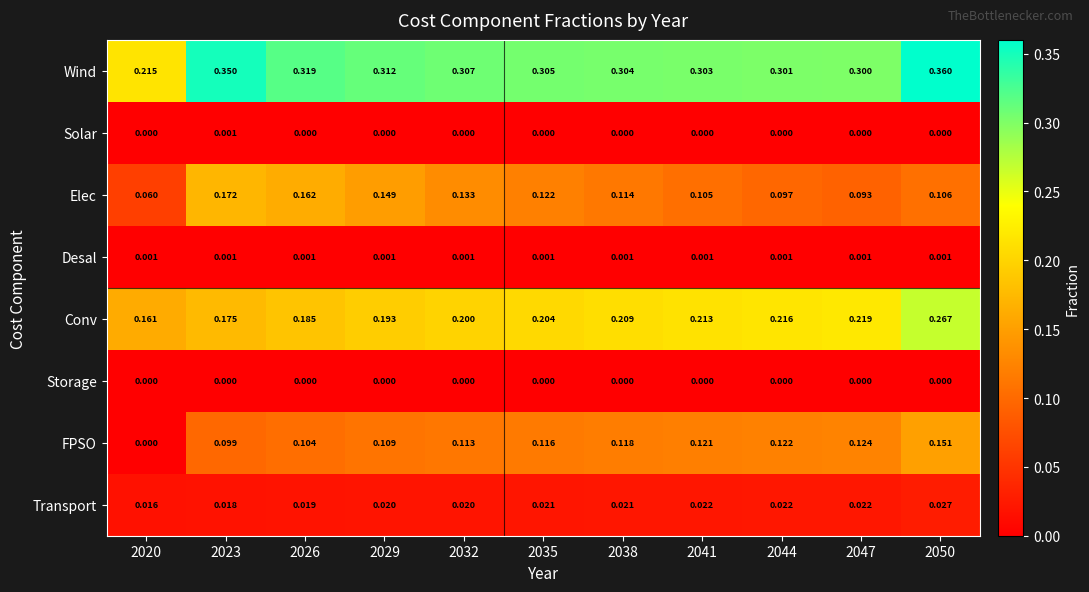

Which series changed the most between 2026 and 2041?

Elec